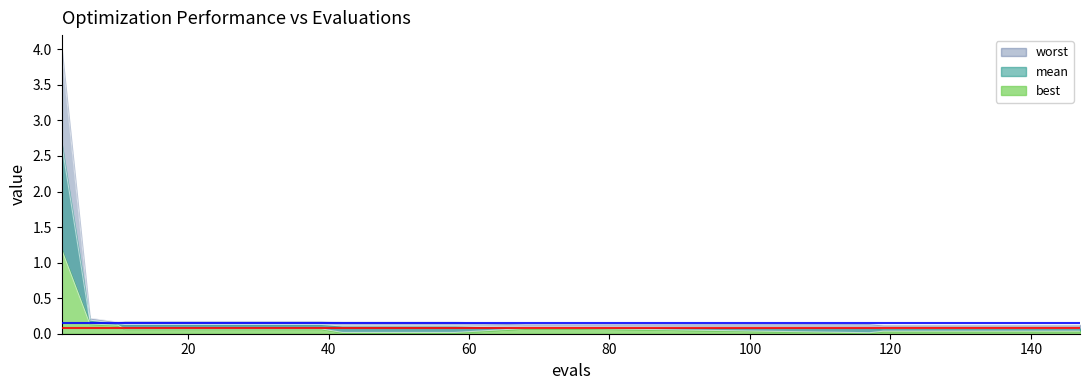

What is the sum of all mean values?

5.4